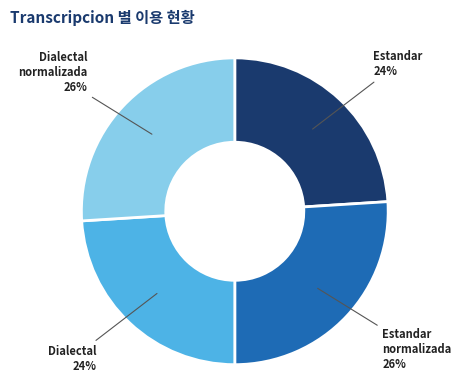

Is there a majority slice in this chart?

No